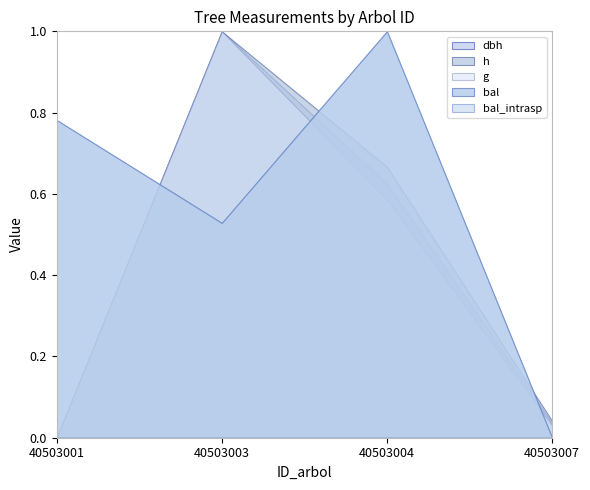

Rank the categories by bal_intrasp value from lowest to highest.

40503007, 40503003, 40503001, 40503004